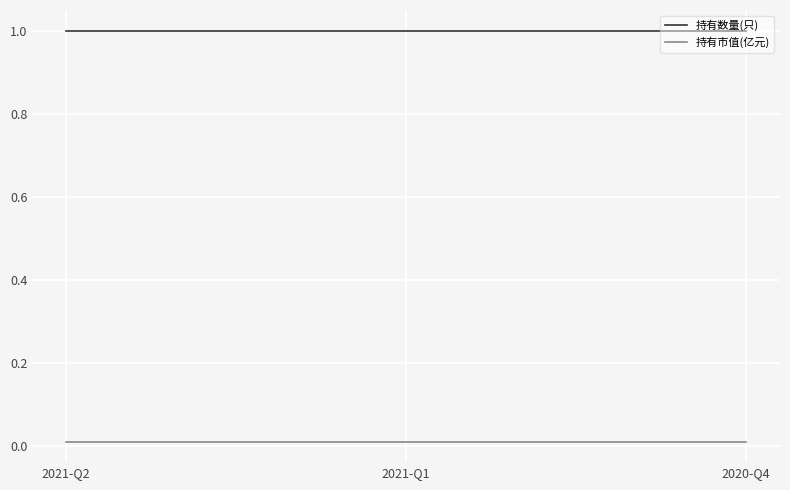

The value of 持有数量(只) at 2021-Q2 is 1.0. True or false?

True